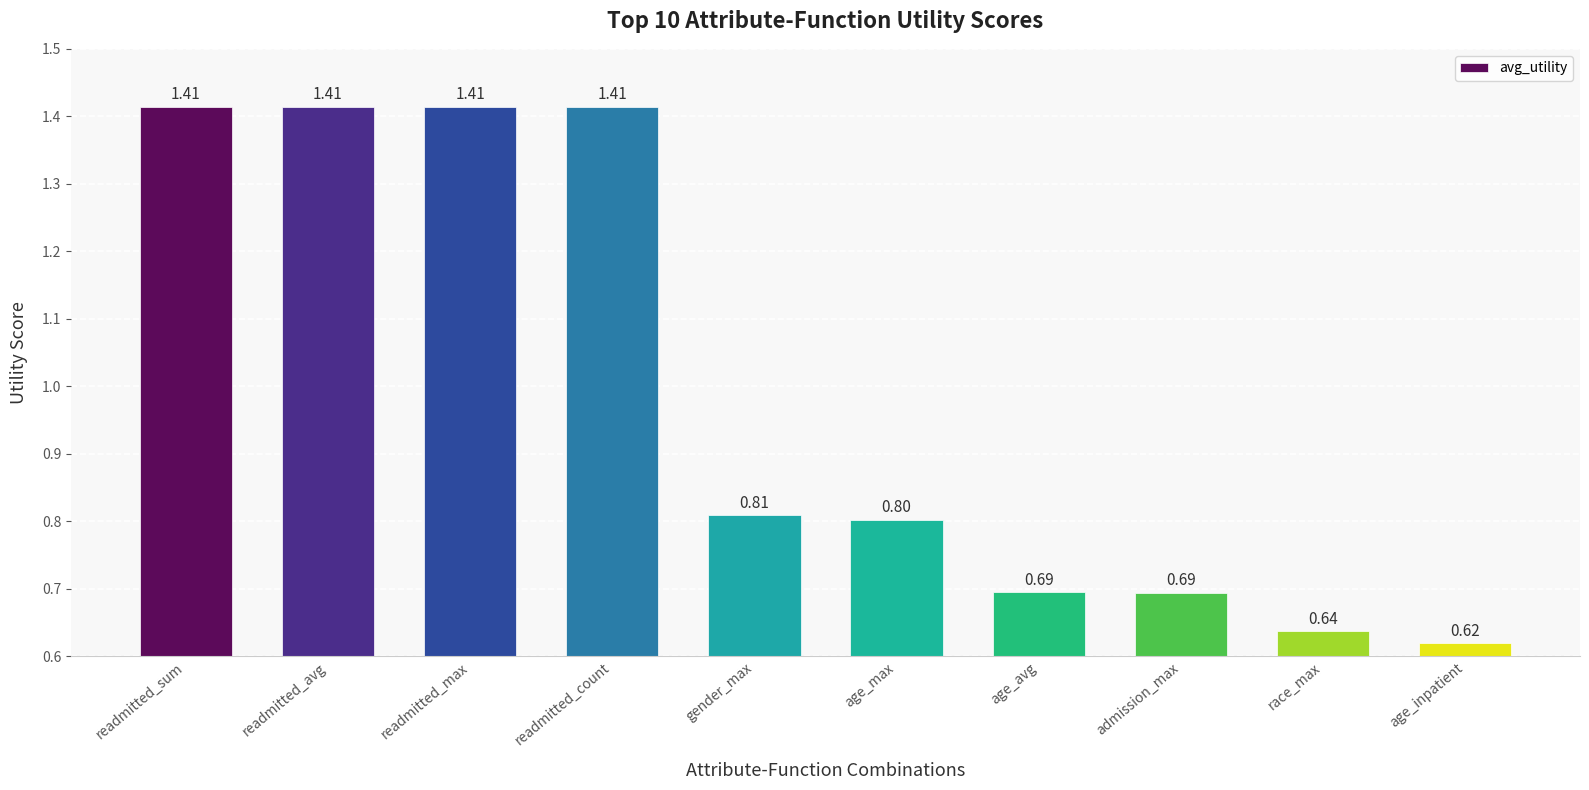

At which label is the value closest to 1?

gender_max